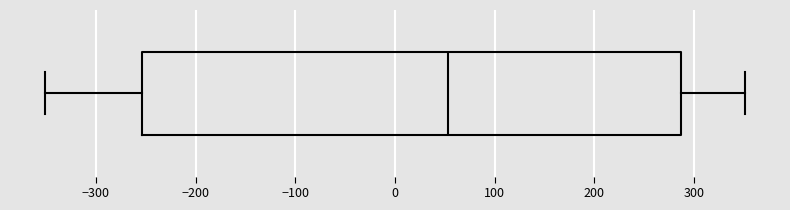

Transcribe this box plot: give where the median line is, the range the box spans, and where the two whiskers end, as read against the x-axis. The values are not printed on the chart, so give them approximately, as read against the axis.

median 50, box -250 to 290, whiskers -350 to 350